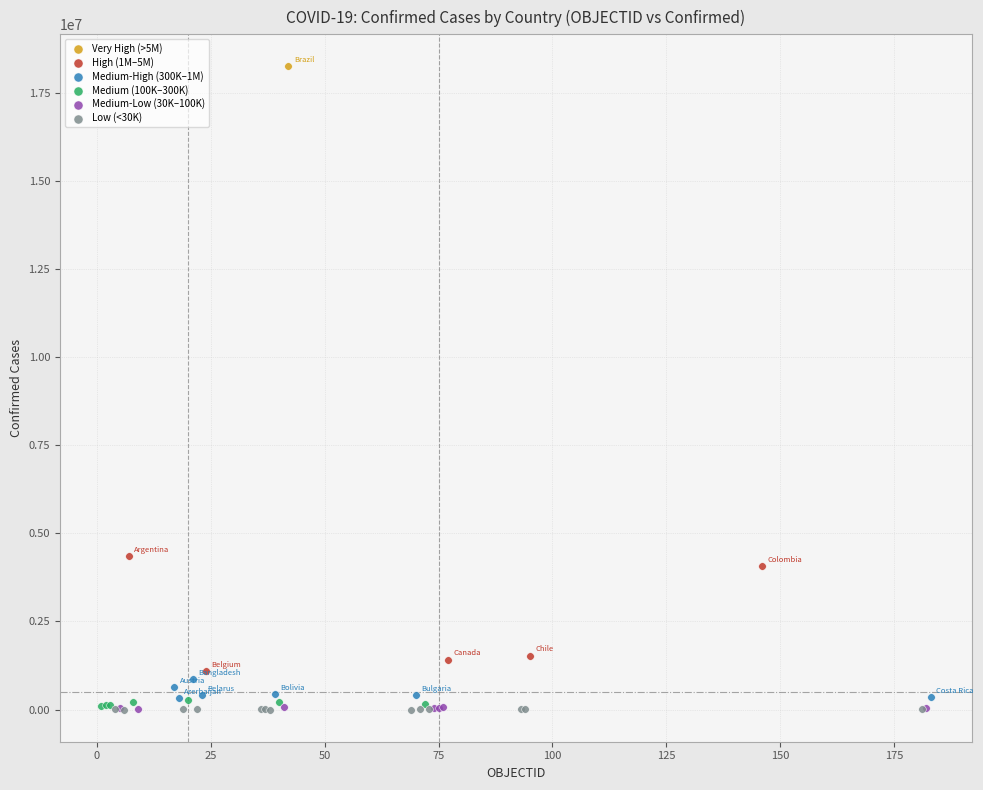

What are all the series names shown in the legend?

Very High (>5M), High (1M–5M), Medium-High (300K–1M), Medium (100K–300K), Medium-Low (30K–100K), Low (<30K)